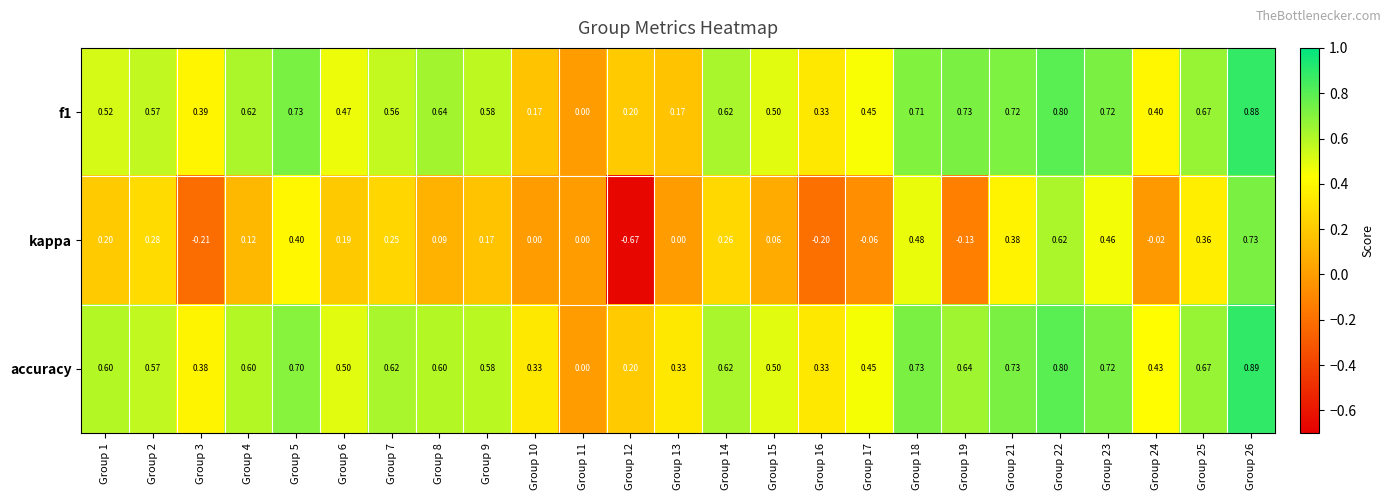

Which series has the largest range (max minus min)?

kappa